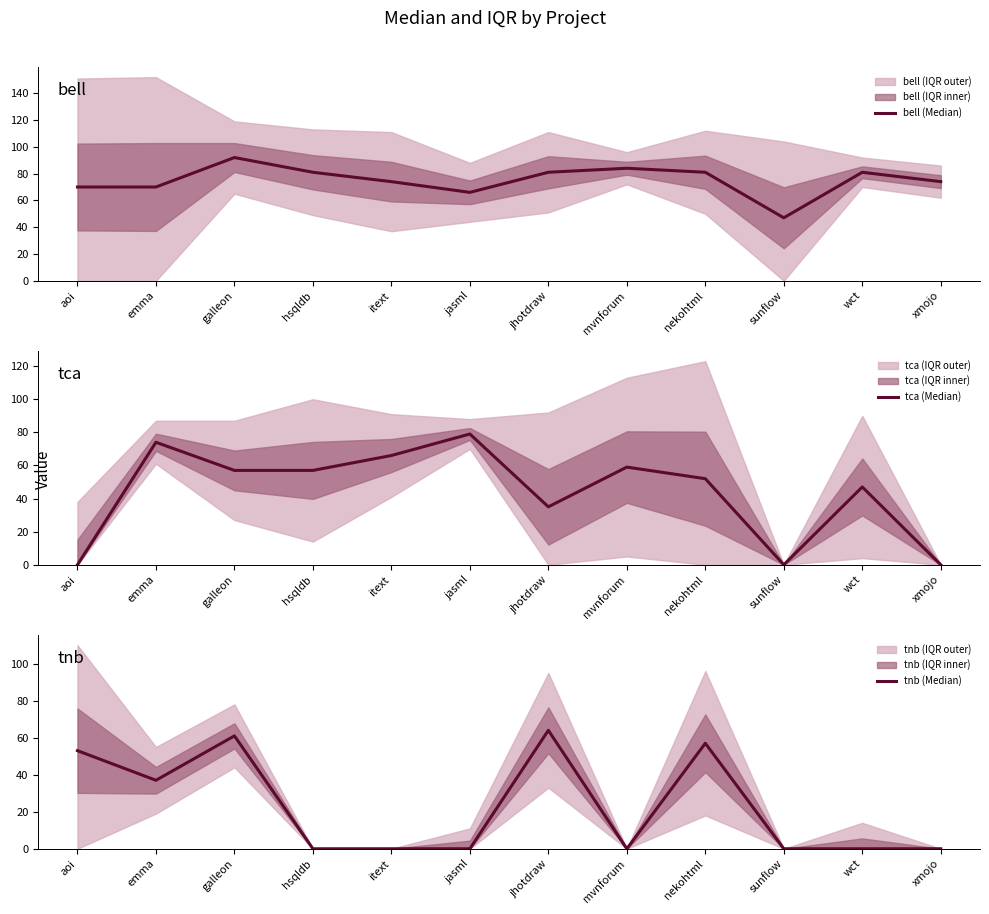

What is the difference between the highest and lowest values at emma?

37